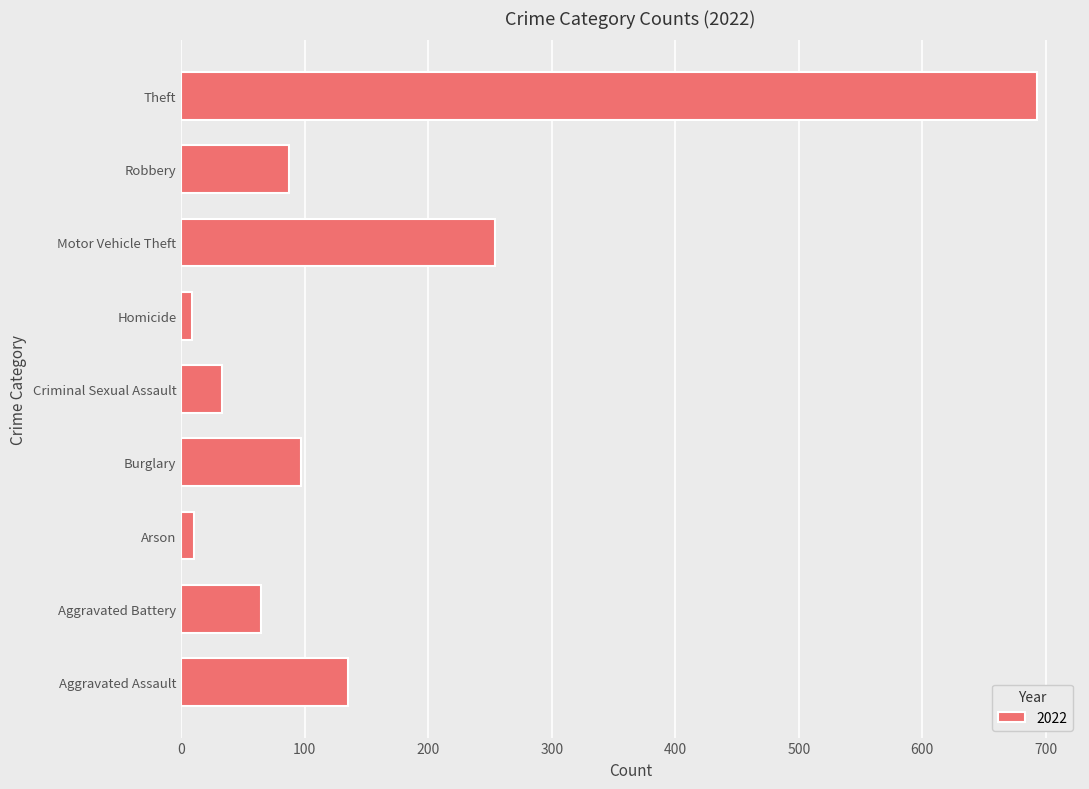

What is the greatest value displayed?

693